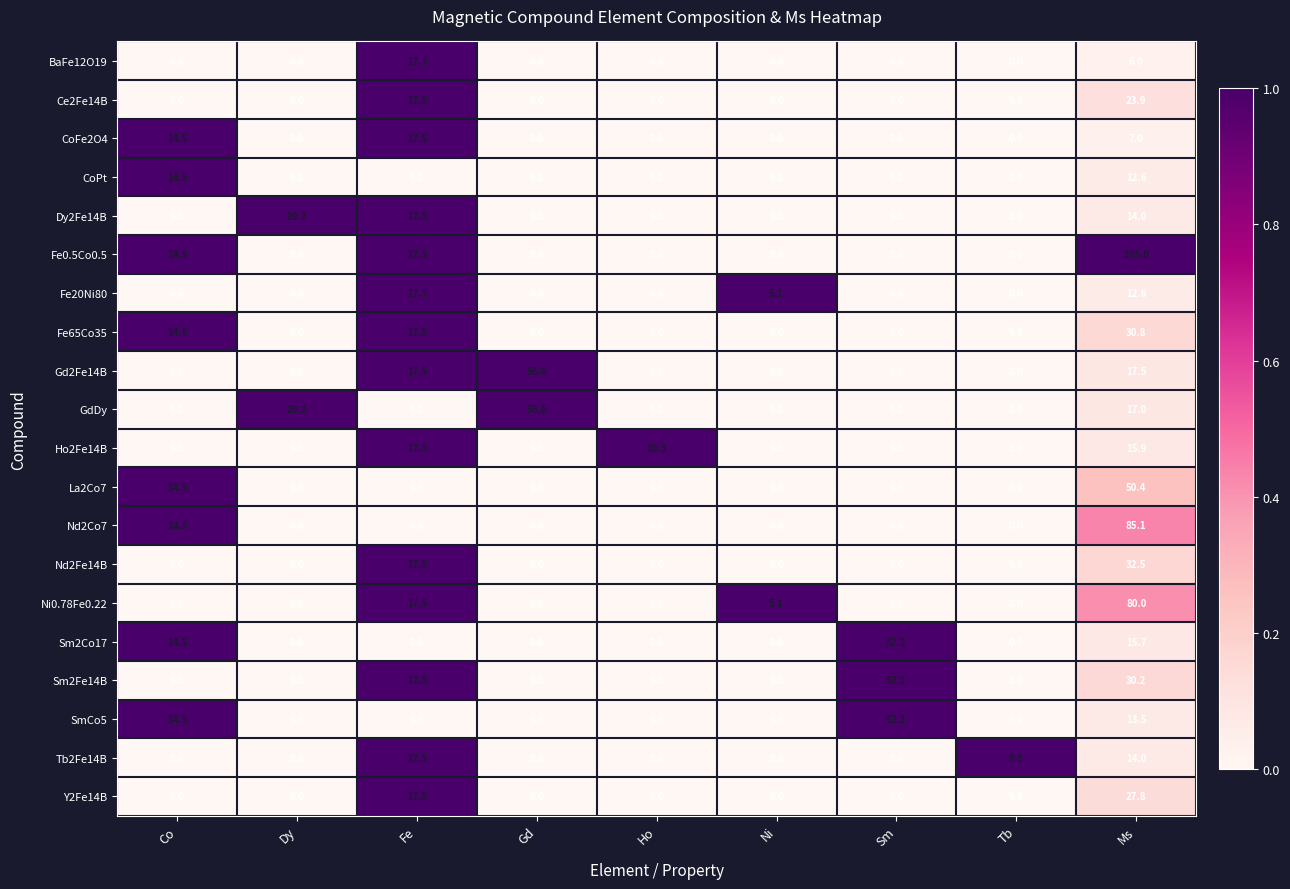

Between Dy and Fe, which series saw the biggest shift?

GdDy